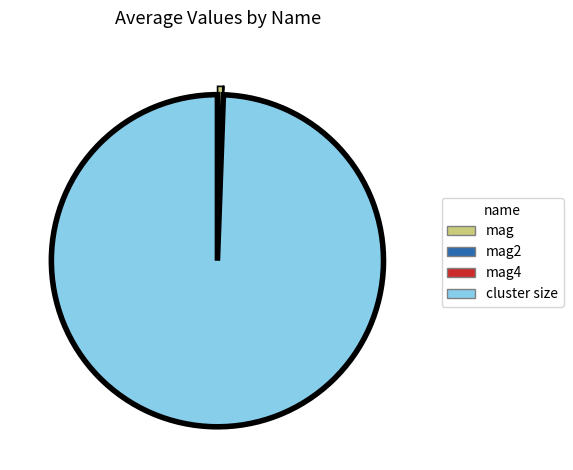

Is there any slice that represents more than half of the pie?

Yes